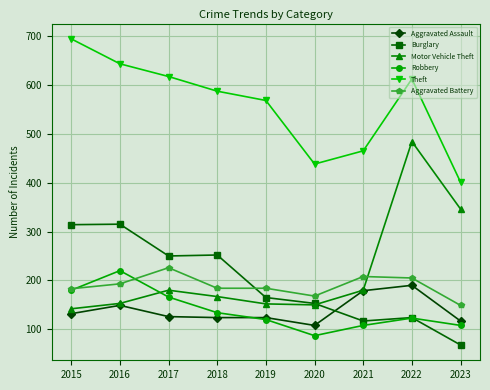

What is the spread (max minus min) of values at 2020?

351